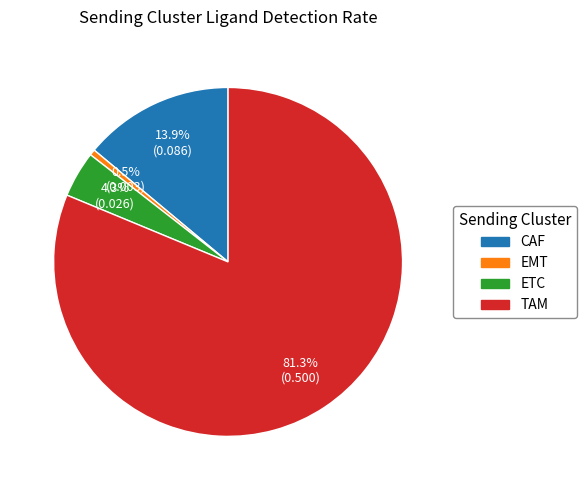

Count the number of slices in the pie.

4